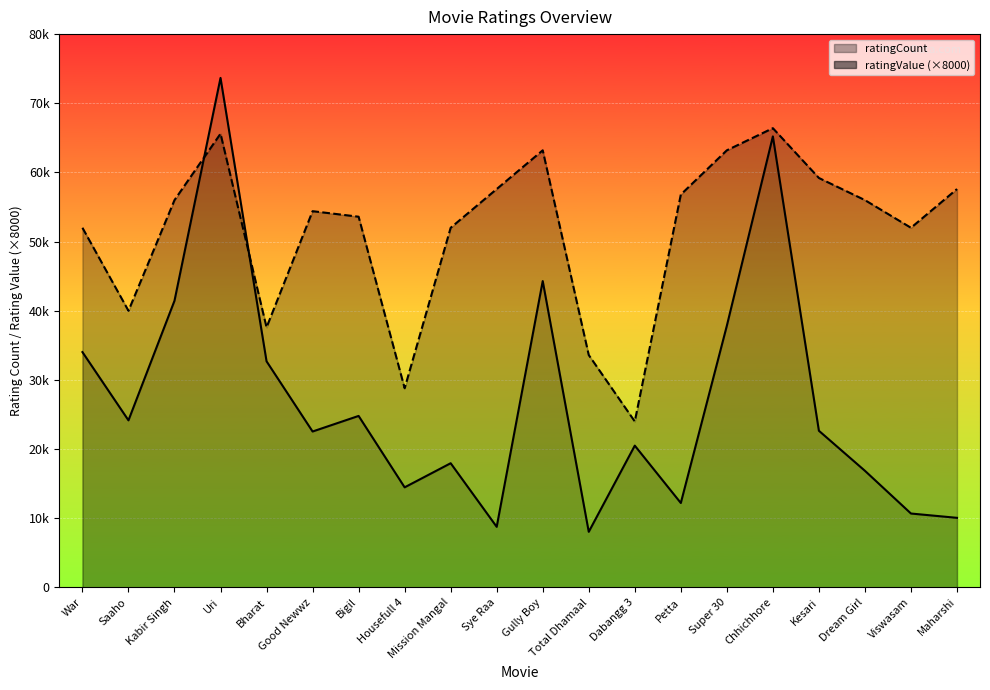

What position from the left is Good Newwz?

6